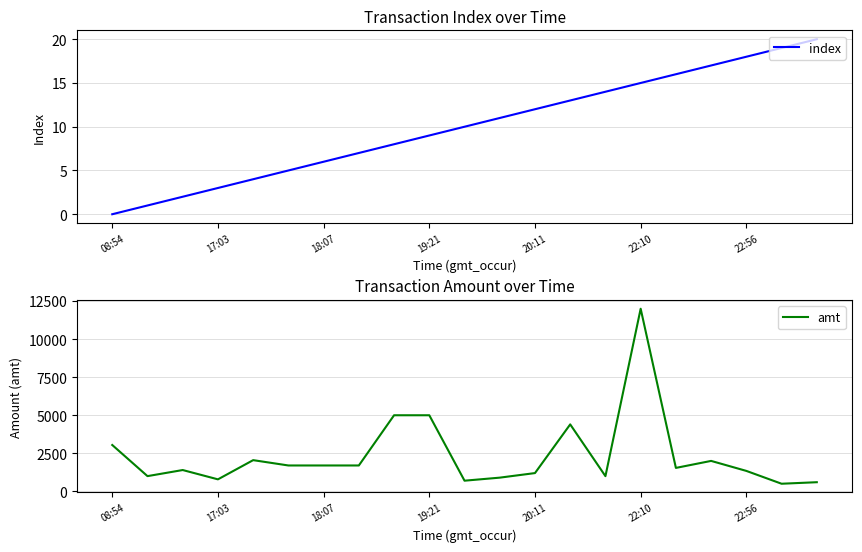

The value of index at 18:07 is 6. True or false?

True